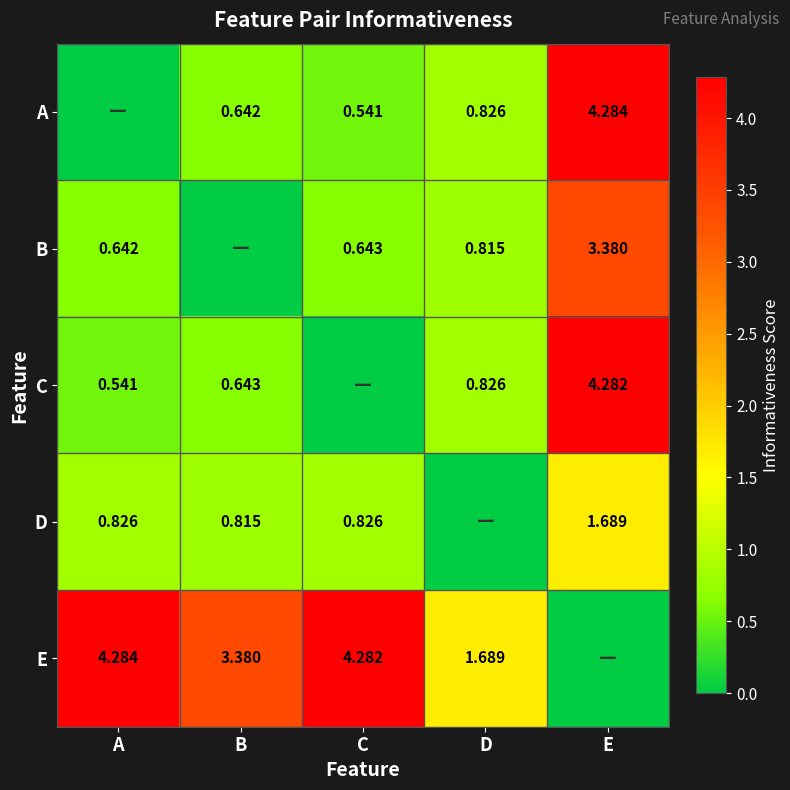

At which label is D closest to 0?

D